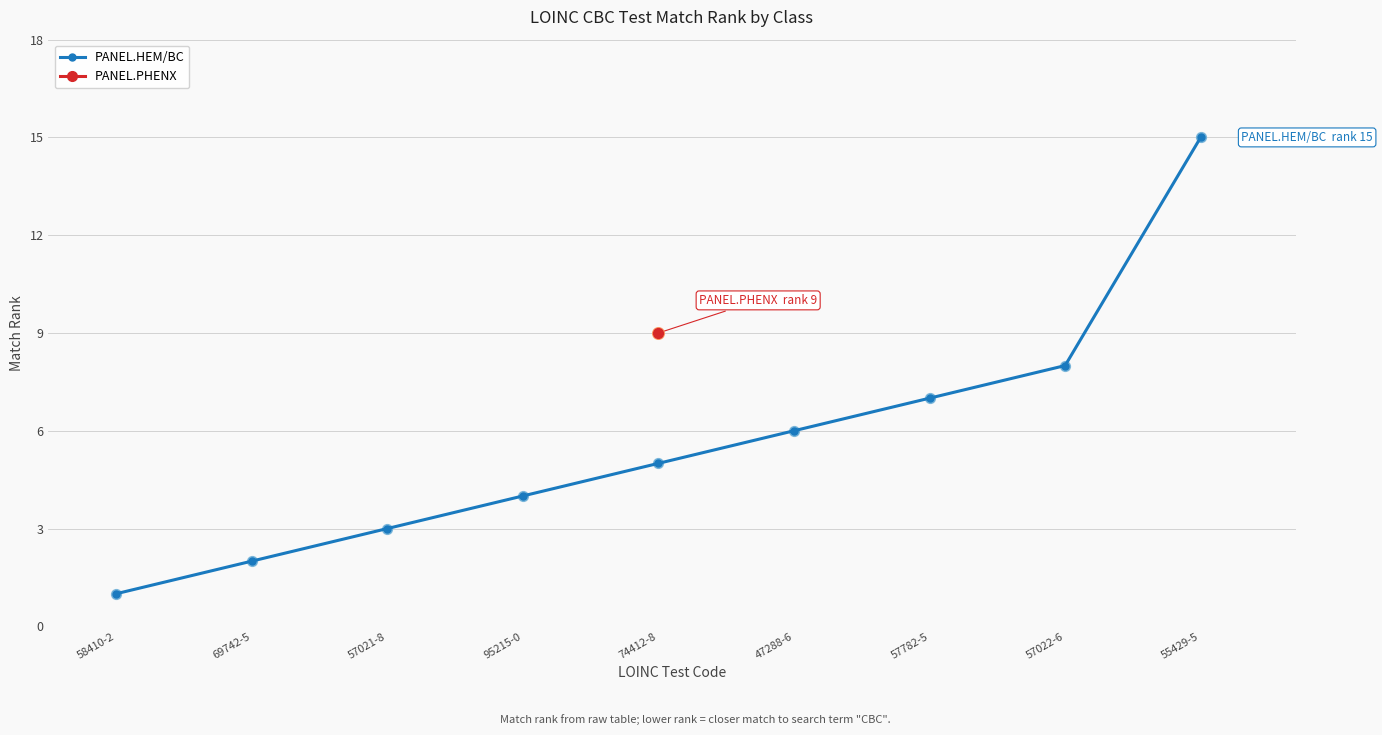

Which has a higher value, 69742-5 or 58410-2?

69742-5